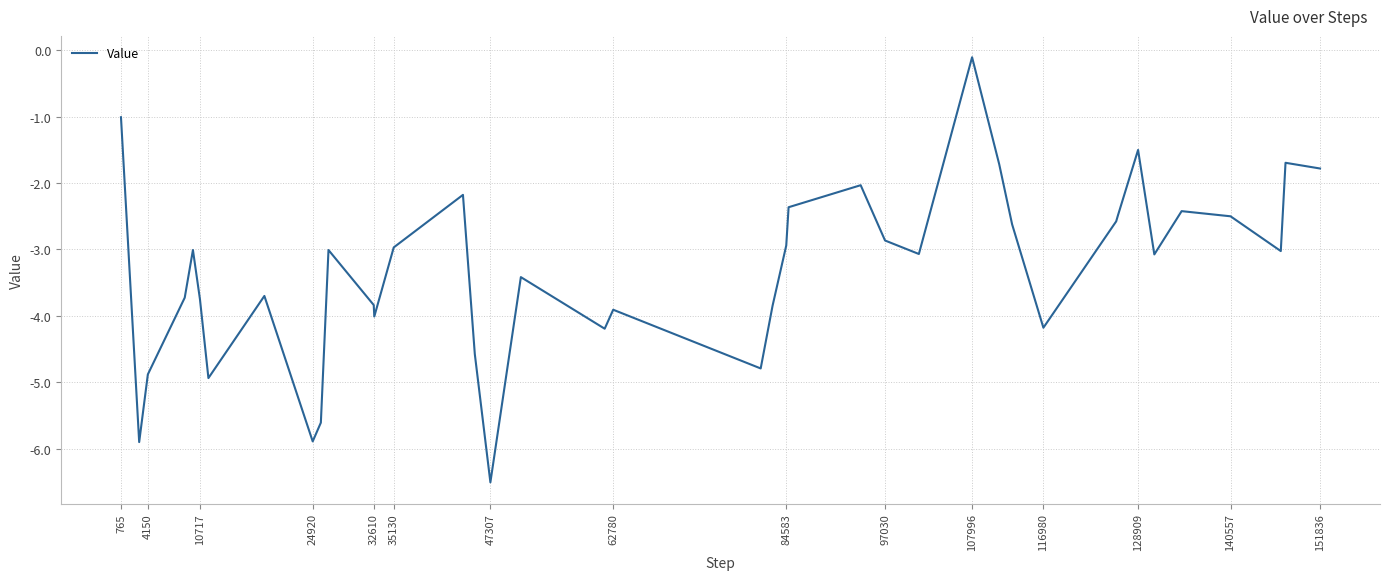

What is the difference between the maximum and minimum values?

6.4